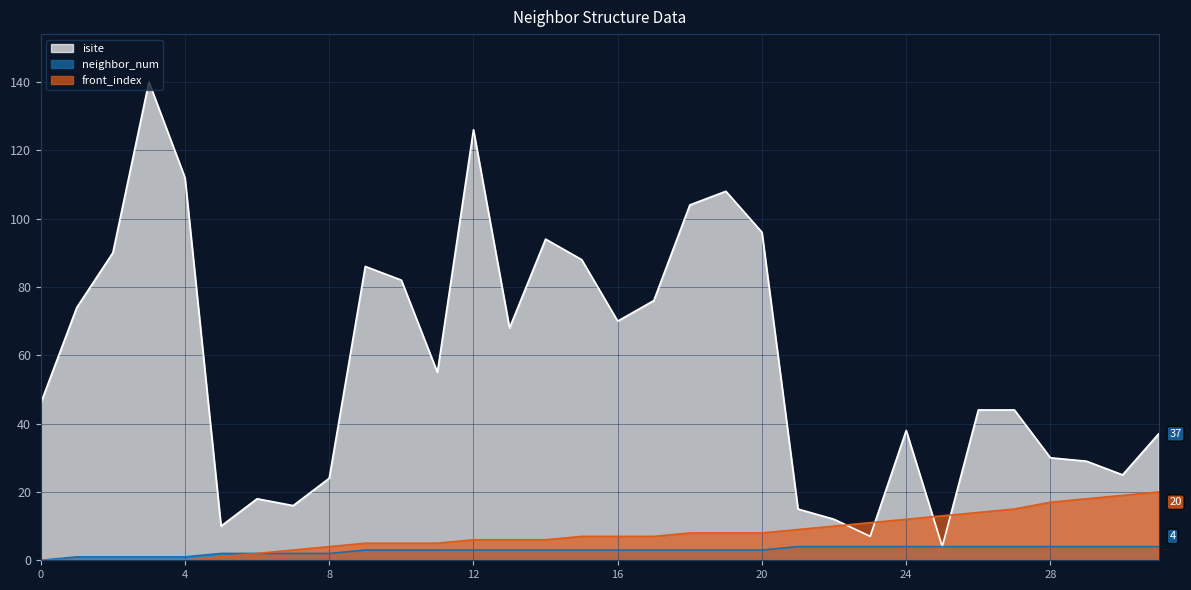

What is the greatest value displayed?

140